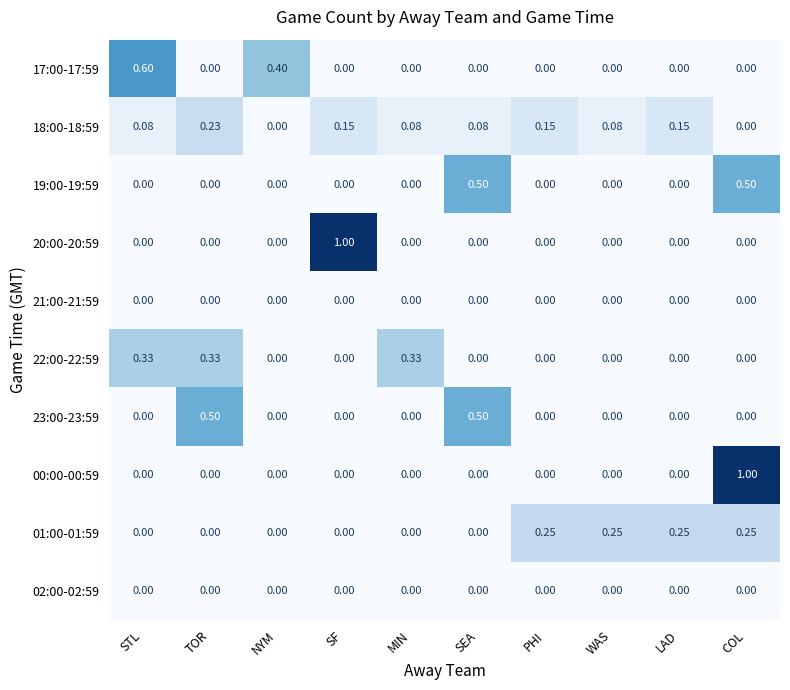

Is the value of 20:00-20:59 at NYM greater than the value of 18:00-18:59 at WAS?

No